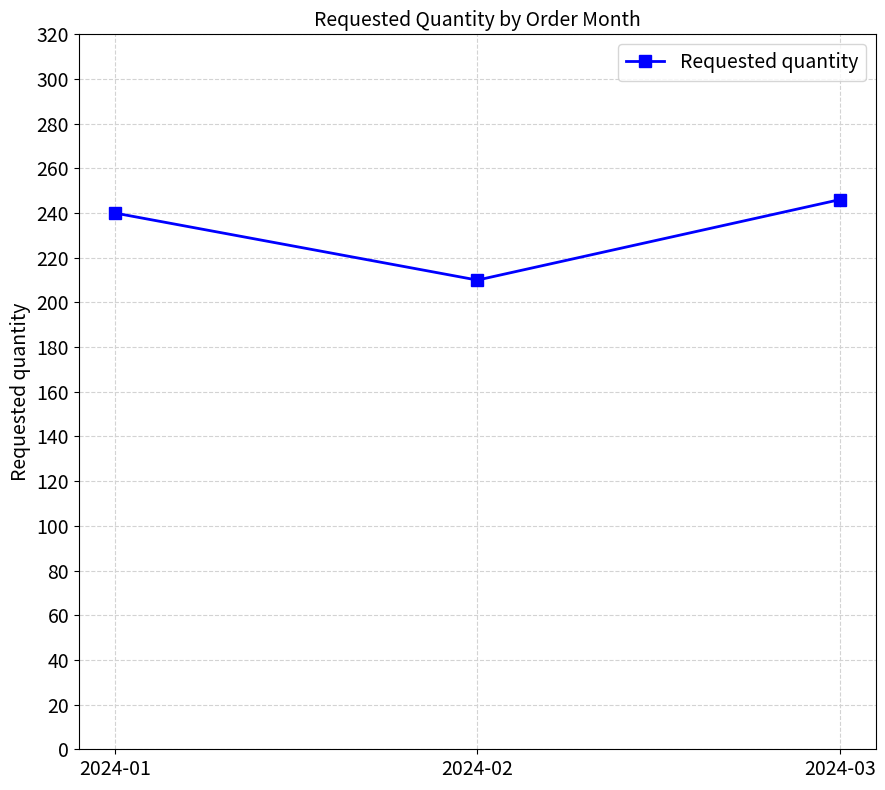

What is the sum of all values?

696